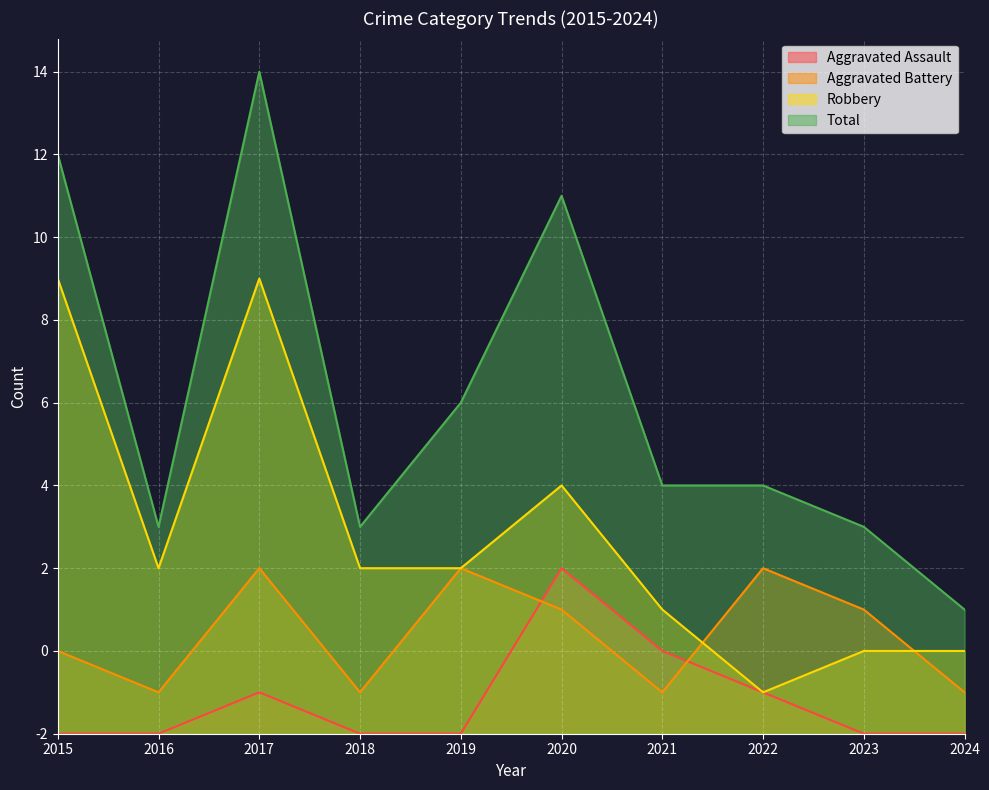

Between 2019 and 2021, which series saw the biggest shift?

Aggravated Battery